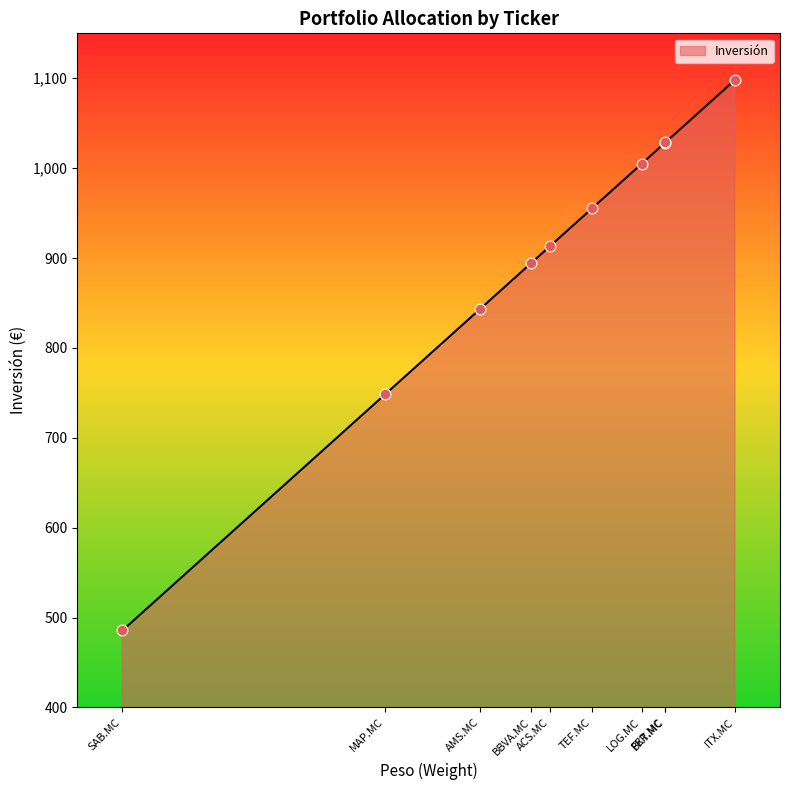

Approximately how many times larger is the value at FER.MC compared to TEF.MC?

1.1